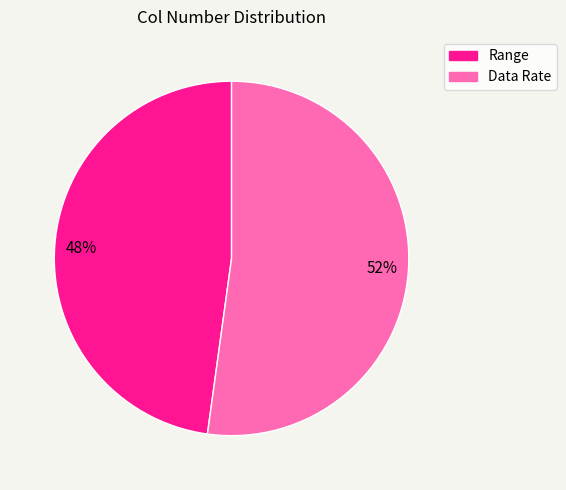

Does any single category account for the majority?

Yes